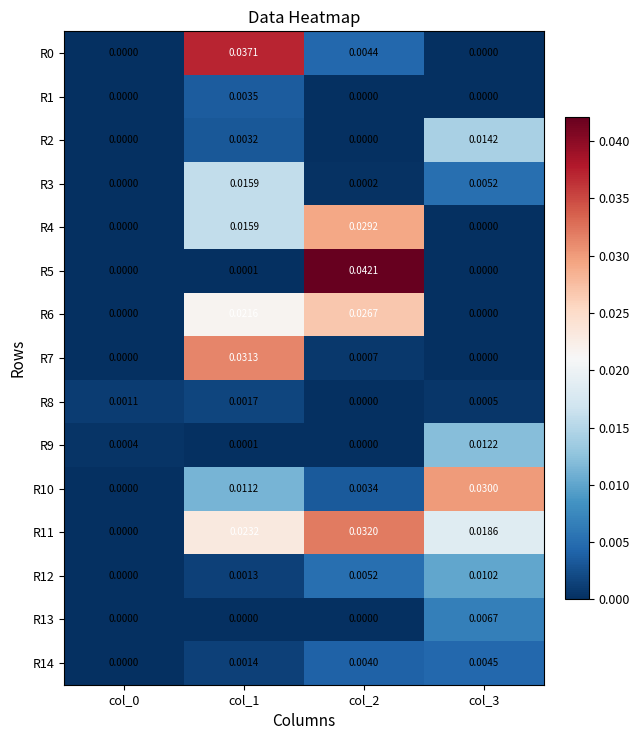

Which series has the largest range (max minus min)?

R5